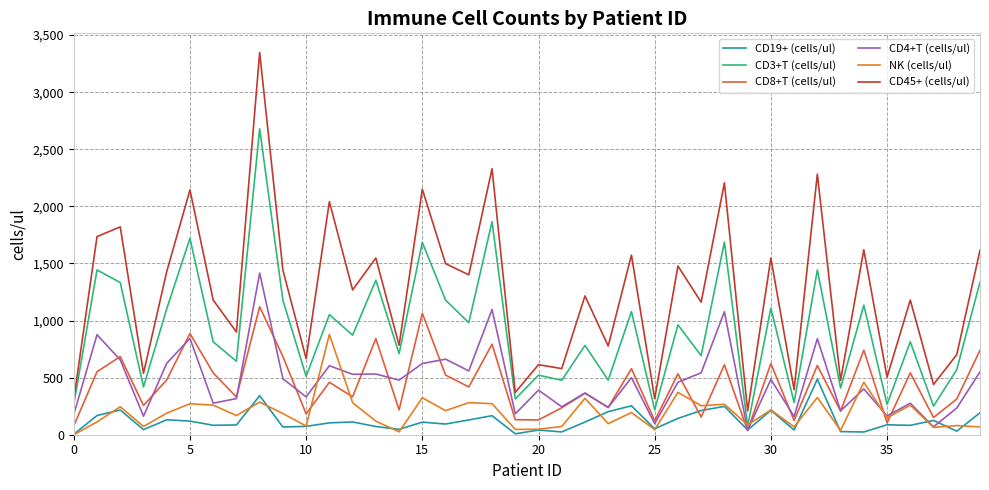

True or false: CD45+ (cells/ul) and CD4+T (cells/ul) cross at least once.

False